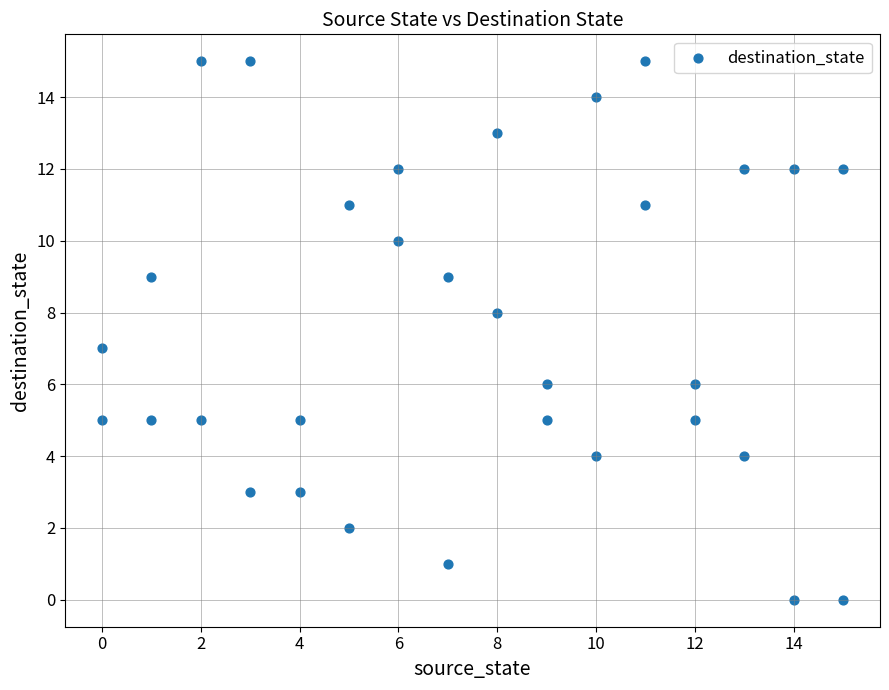

What is the range of X values (max minus min)?

15